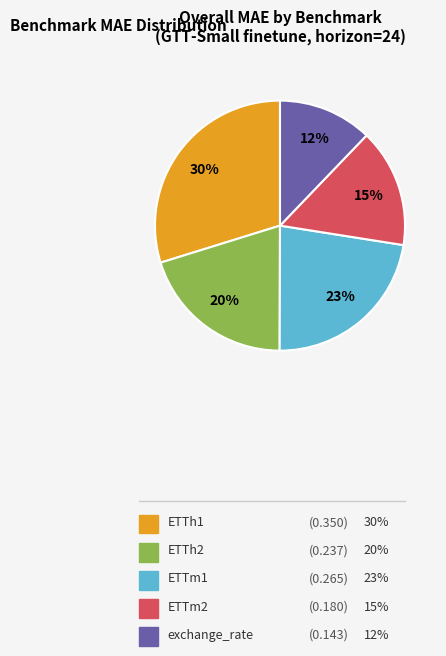

How many slices are in this pie chart?

5